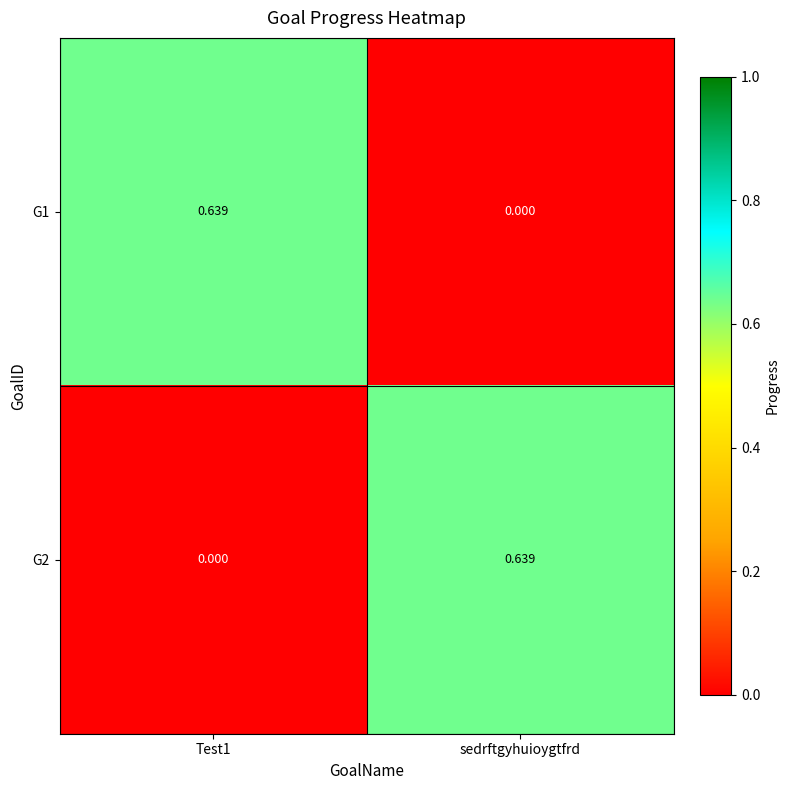

Where is G1 nearest to the value 0?

sedrftgyhuioygtfrd